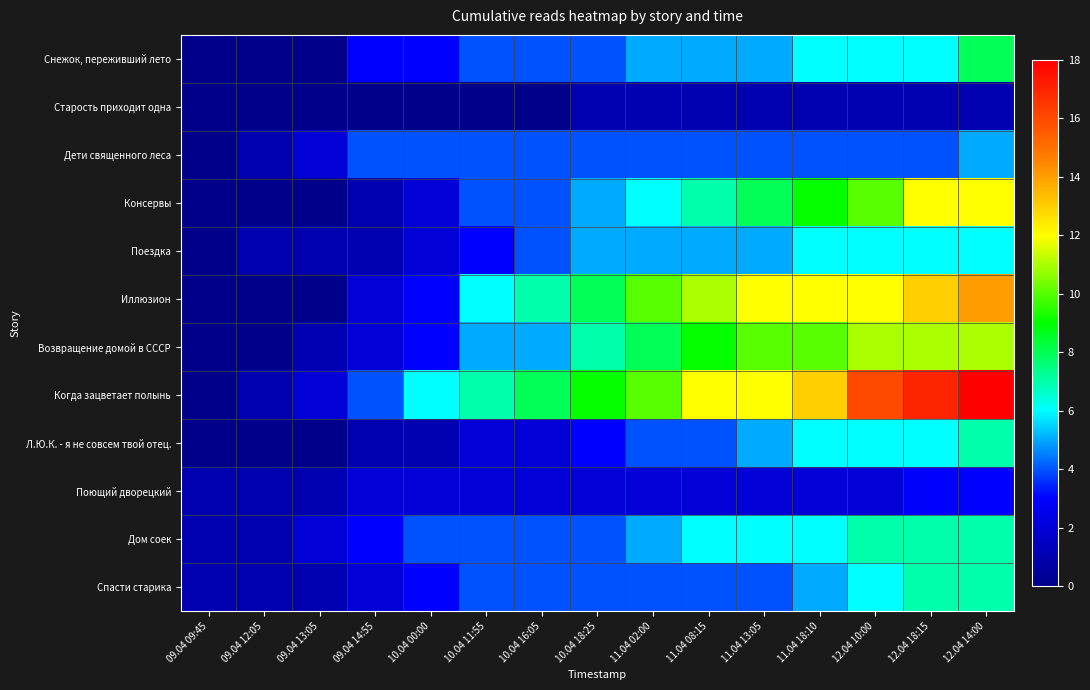

Reading left to right, transcribe all the data shown in this chart.

Снежок, переживший лето: 09.04 09:45=0	09.04 12:05=0	09.04 13:05=0	09.04 14:55=3	10.04 00:00=3	10.04 11:55=4	10.04 16:05=4	10.04 18:25=4	11.04 02:00=5	11.04 08:15=5	11.04 13:05=5	11.04 18:10=6	12.04 10:00=6	12.04 18:15=6	12.04 14:00=8
Старость приходит одна: 09.04 09:45=0	09.04 12:05=0	09.04 13:05=0	09.04 14:55=0	10.04 00:00=0	10.04 11:55=0	10.04 16:05=0	10.04 18:25=1	11.04 02:00=1	11.04 08:15=1	11.04 13:05=1	11.04 18:10=1	12.04 10:00=1	12.04 18:15=1	12.04 14:00=1
Дети священного леса: 09.04 09:45=0	09.04 12:05=1	09.04 13:05=2	09.04 14:55=4	10.04 00:00=4	10.04 11:55=4	10.04 16:05=4	10.04 18:25=4	11.04 02:00=4	11.04 08:15=4	11.04 13:05=4	11.04 18:10=4	12.04 10:00=4	12.04 18:15=4	12.04 14:00=5
Консервы: 09.04 09:45=0	09.04 12:05=0	09.04 13:05=0	09.04 14:55=1	10.04 00:00=2	10.04 11:55=4	10.04 16:05=4	10.04 18:25=5	11.04 02:00=6	11.04 08:15=7	11.04 13:05=8	11.04 18:10=9	12.04 10:00=10	12.04 18:15=12	12.04 14:00=12
Поездка: 09.04 09:45=0	09.04 12:05=1	09.04 13:05=1	09.04 14:55=1	10.04 00:00=2	10.04 11:55=3	10.04 16:05=4	10.04 18:25=5	11.04 02:00=5	11.04 08:15=5	11.04 13:05=5	11.04 18:10=6	12.04 10:00=6	12.04 18:15=6	12.04 14:00=6
Иллюзион: 09.04 09:45=0	09.04 12:05=0	09.04 13:05=0	09.04 14:55=2	10.04 00:00=3	10.04 11:55=6	10.04 16:05=7	10.04 18:25=8	11.04 02:00=10	11.04 08:15=11	11.04 13:05=12	11.04 18:10=12	12.04 10:00=12	12.04 18:15=13	12.04 14:00=14
Возвращение домой в СССР: 09.04 09:45=0	09.04 12:05=0	09.04 13:05=1	09.04 14:55=2	10.04 00:00=3	10.04 11:55=5	10.04 16:05=5	10.04 18:25=7	11.04 02:00=8	11.04 08:15=9	11.04 13:05=10	11.04 18:10=10	12.04 10:00=11	12.04 18:15=11	12.04 14:00=11
Когда зацветает полынь: 09.04 09:45=0	09.04 12:05=1	09.04 13:05=2	09.04 14:55=4	10.04 00:00=6	10.04 11:55=7	10.04 16:05=8	10.04 18:25=9	11.04 02:00=10	11.04 08:15=12	11.04 13:05=12	11.04 18:10=13	12.04 10:00=16	12.04 18:15=17	12.04 14:00=18
Л.Ю.К. - я не совсем твой отец.: 09.04 09:45=0	09.04 12:05=0	09.04 13:05=0	09.04 14:55=1	10.04 00:00=1	10.04 11:55=2	10.04 16:05=2	10.04 18:25=3	11.04 02:00=4	11.04 08:15=4	11.04 13:05=5	11.04 18:10=6	12.04 10:00=6	12.04 18:15=6	12.04 14:00=7
Поющий дворецкий: 09.04 09:45=1	09.04 12:05=1	09.04 13:05=1	09.04 14:55=2	10.04 00:00=2	10.04 11:55=2	10.04 16:05=2	10.04 18:25=2	11.04 02:00=2	11.04 08:15=2	11.04 13:05=2	11.04 18:10=2	12.04 10:00=2	12.04 18:15=3	12.04 14:00=3
Дом соек: 09.04 09:45=1	09.04 12:05=1	09.04 13:05=2	09.04 14:55=3	10.04 00:00=4	10.04 11:55=4	10.04 16:05=4	10.04 18:25=4	11.04 02:00=5	11.04 08:15=6	11.04 13:05=6	11.04 18:10=6	12.04 10:00=7	12.04 18:15=7	12.04 14:00=7
Спасти старика: 09.04 09:45=1	09.04 12:05=1	09.04 13:05=1	09.04 14:55=2	10.04 00:00=3	10.04 11:55=4	10.04 16:05=4	10.04 18:25=4	11.04 02:00=4	11.04 08:15=4	11.04 13:05=4	11.04 18:10=5	12.04 10:00=6	12.04 18:15=7	12.04 14:00=7